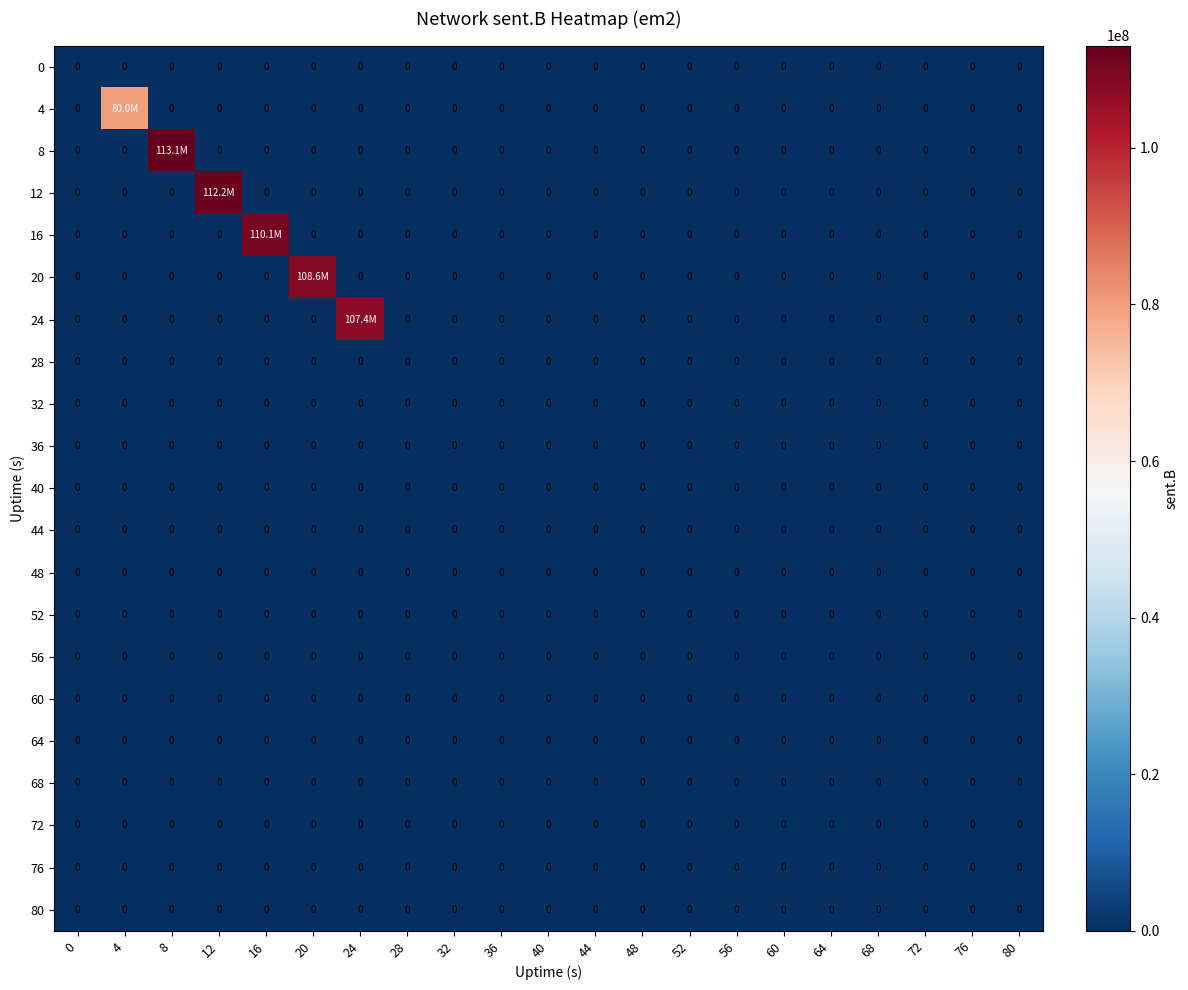

The 32 series shows 0 at 76. True or false?

True